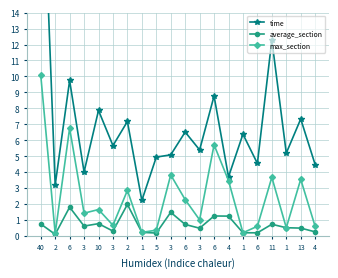

At which category does max_section reach its first local peak?

6